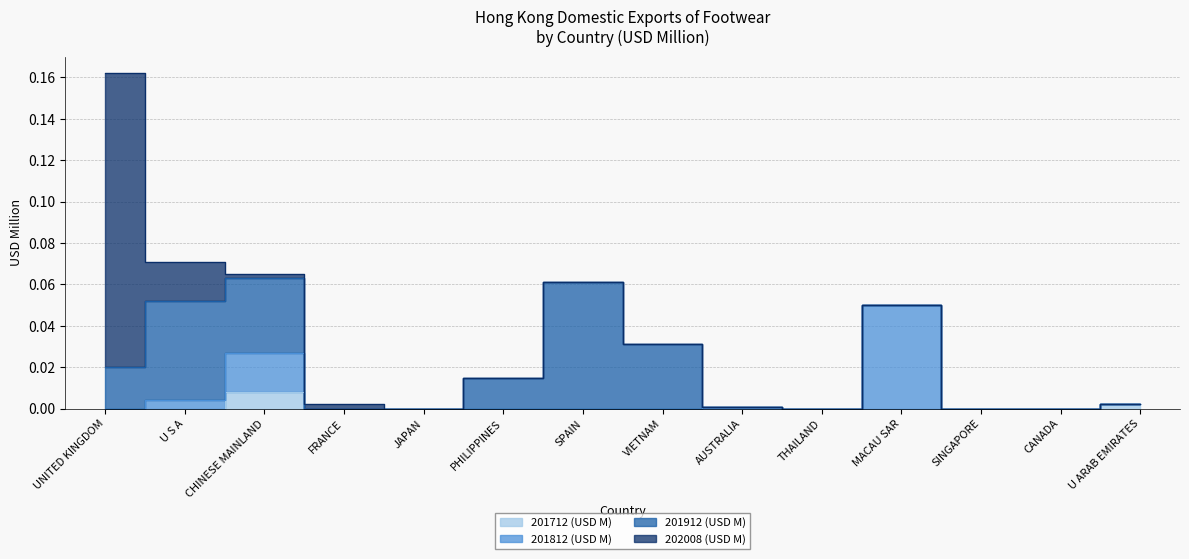

Between JAPAN and U ARAB EMIRATES, which series saw the biggest shift?

201712 (USD M)